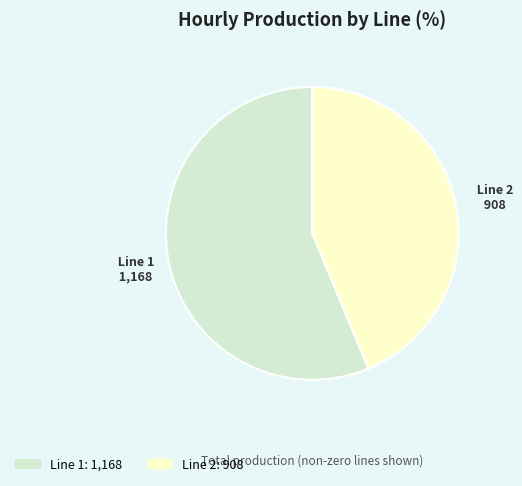

Is there any slice that represents more than half of the pie?

Yes